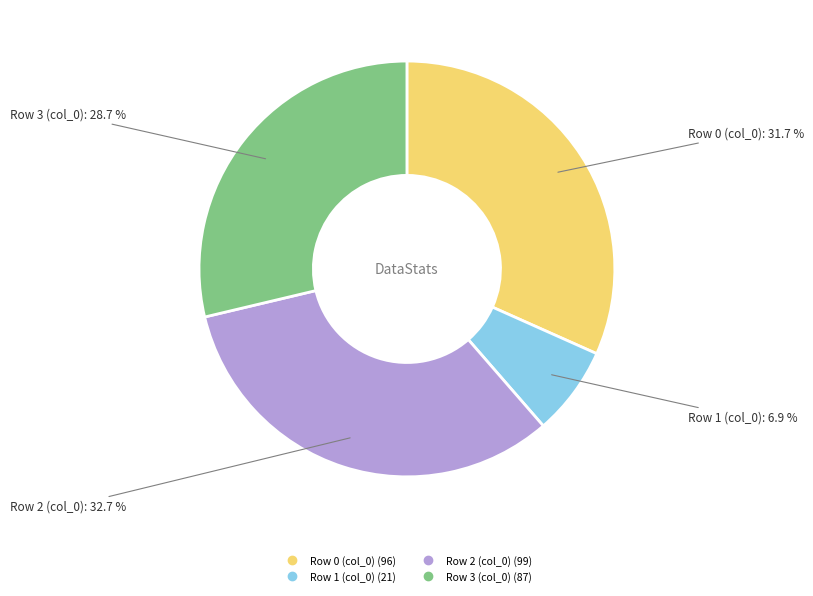

Which category has the smallest portion of the pie?

Row 1 (col_0)